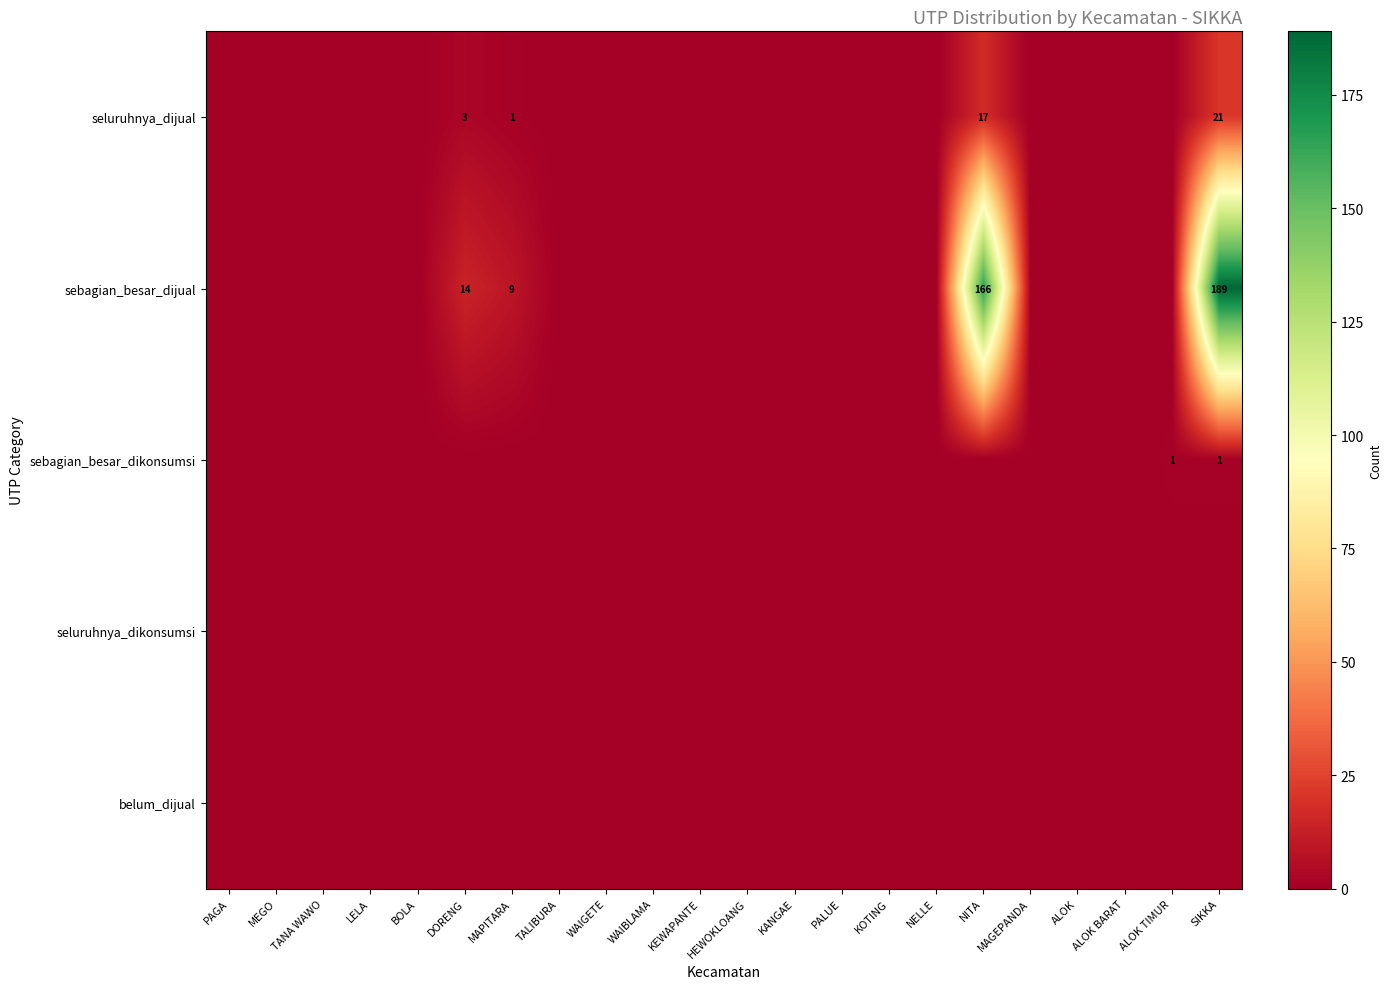

Is it true that belum_dijual equals 0 at TALIBURA?

True